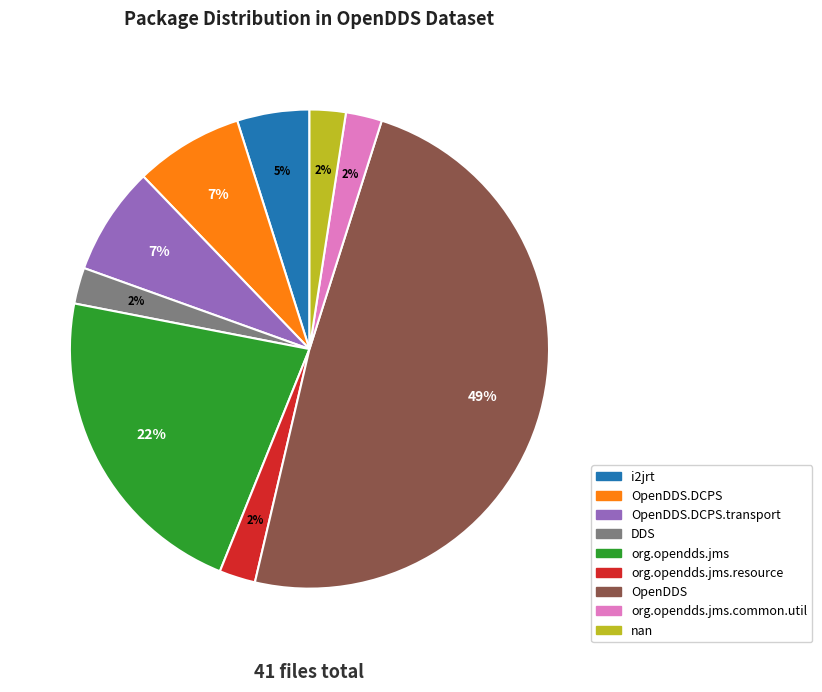

To the nearest percent, what percentage of the pie is i2jrt?

5%